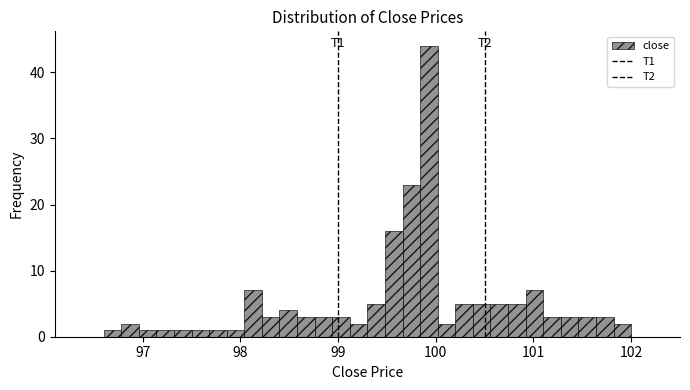

Around what value on the x-axis is the tallest bar? Give the approximate position of its centre, as read against the axis.

99.9